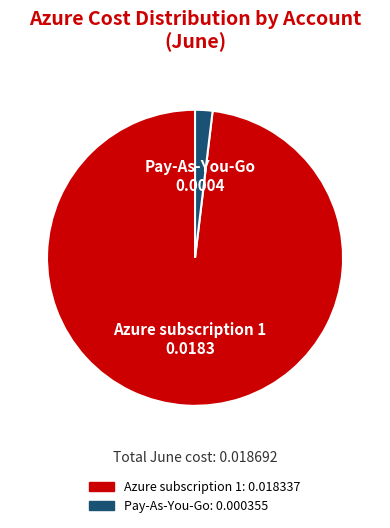

Count the number of slices in the pie.

2